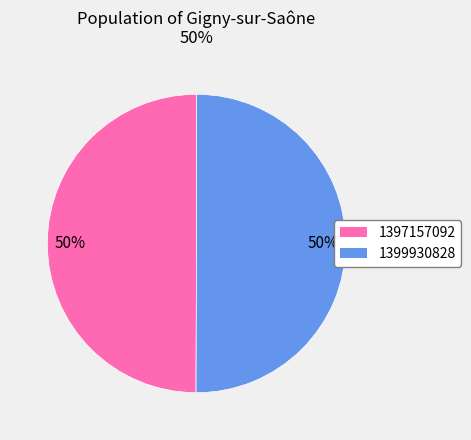

What is the ratio of the value at 1397157092 to the value at 1399930828?

1.0